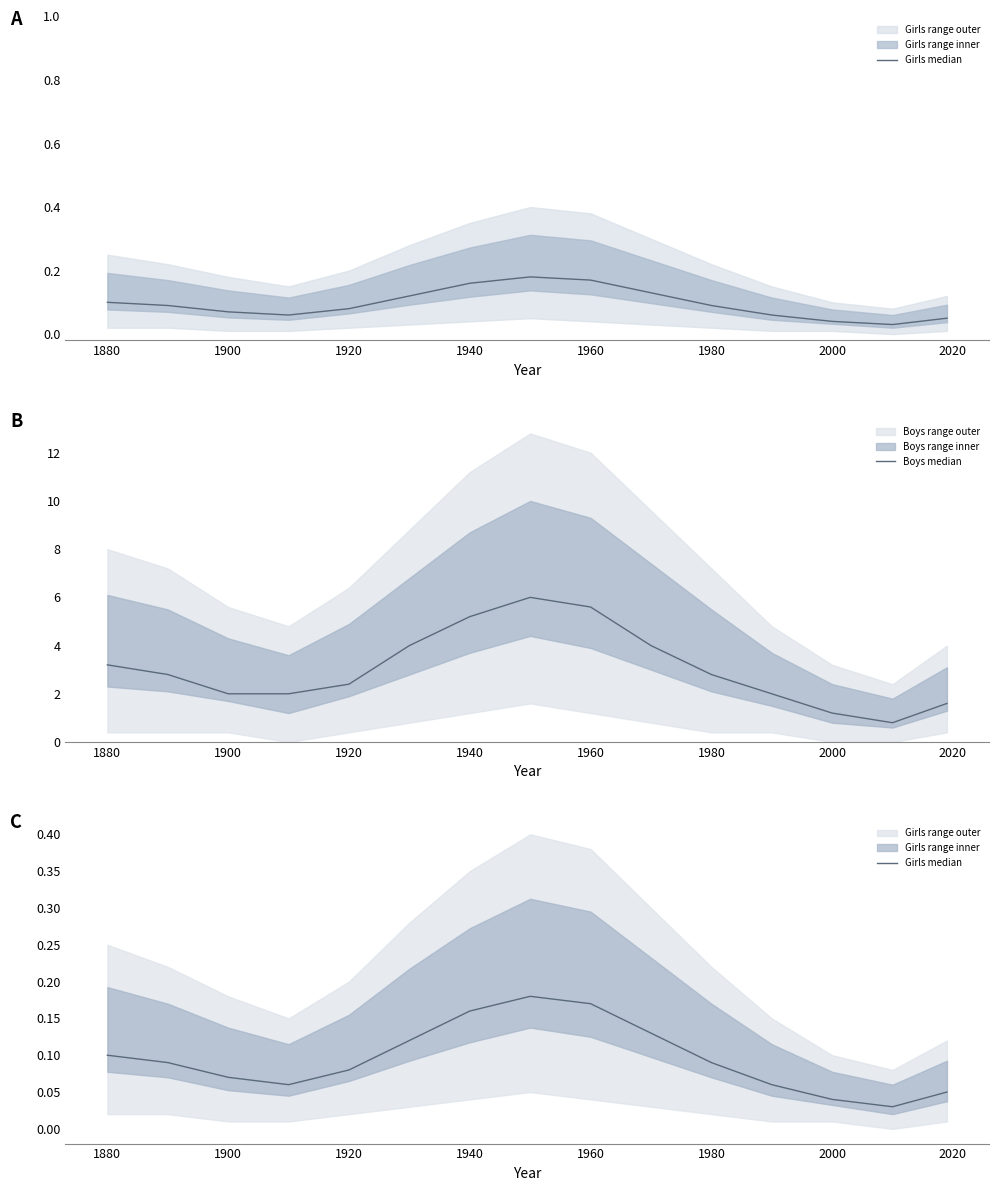

What is the approximate value of Boys median at 1980?

2.8